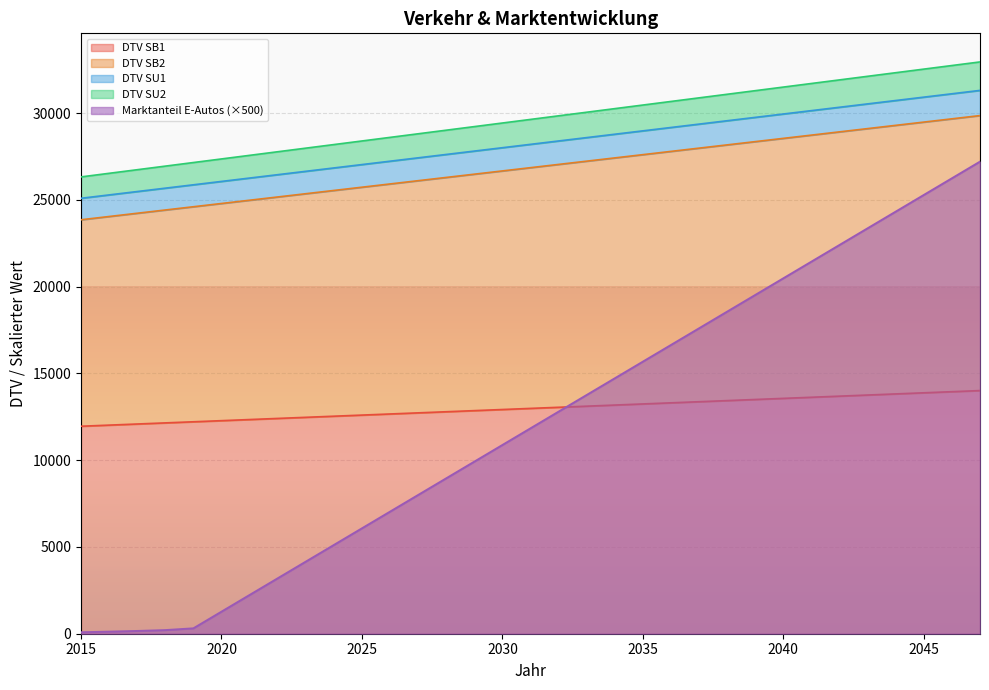

What are all the series names shown in the legend?

DTV SB1, DTV SB2, DTV SU1, DTV SU2, Marktanteil E-Autos